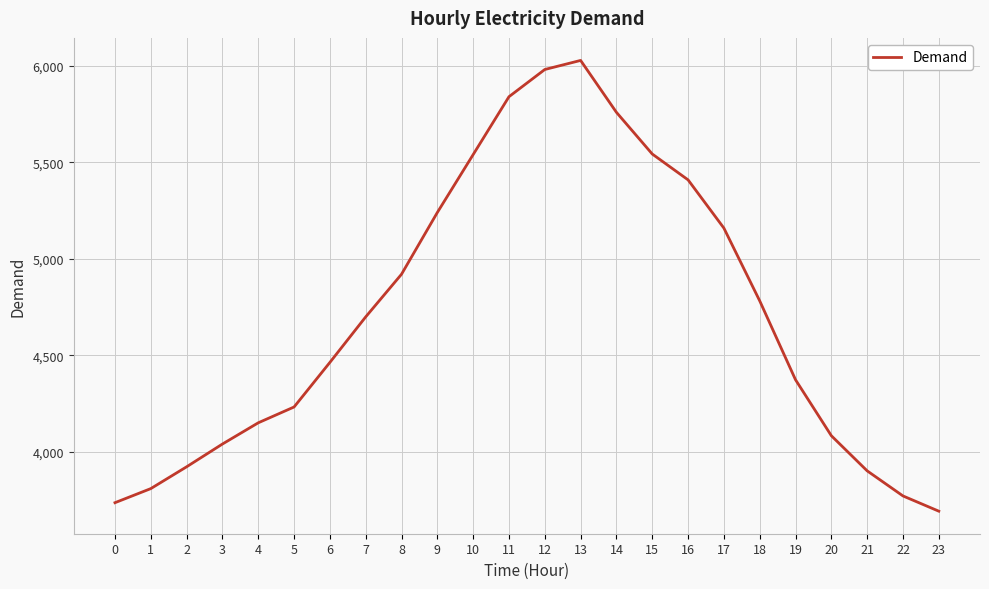

What is the difference between the maximum and minimum values?

2336